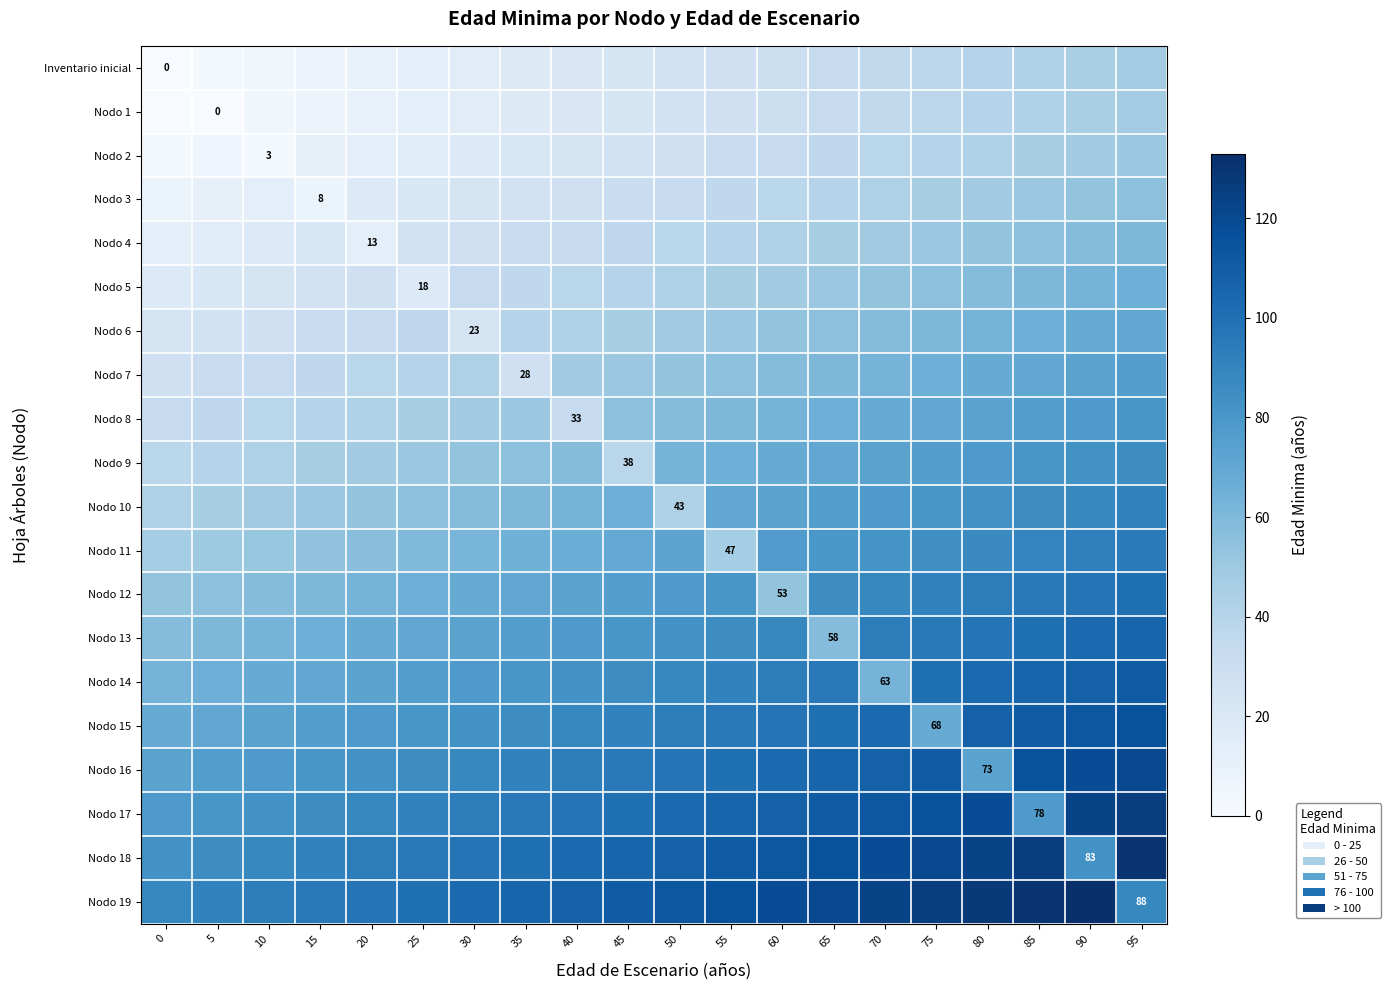

What is the spread (max minus min) of values at 65?

88.0